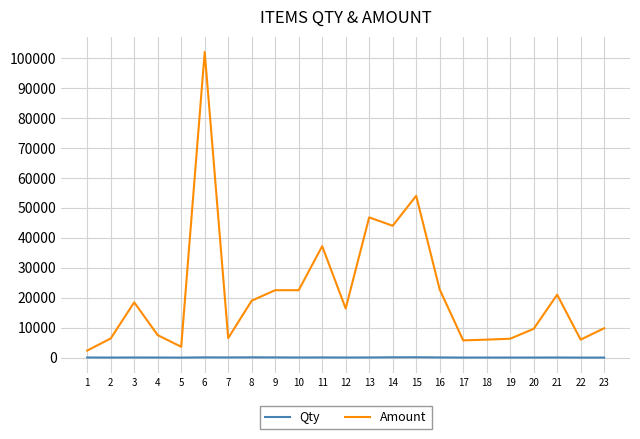

What are all the series names shown in the legend?

Qty, Amount